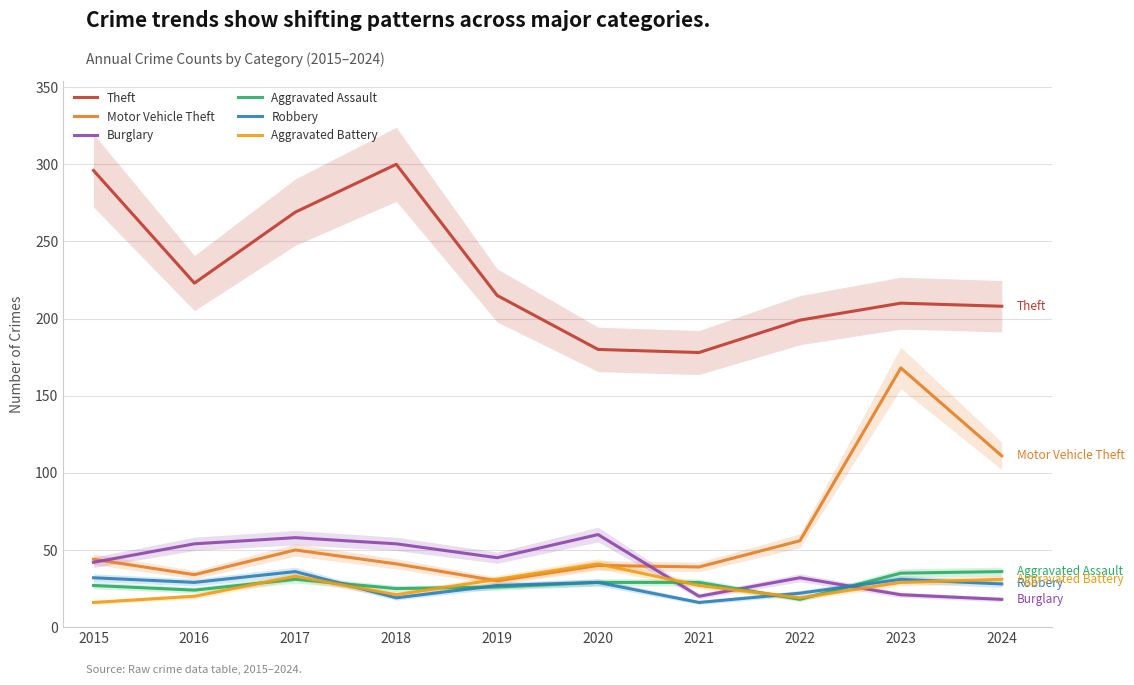

Rank the series by their maximum value, from lowest to highest.

Aggravated Assault, Robbery, Aggravated Battery, Burglary, Motor Vehicle Theft, Theft